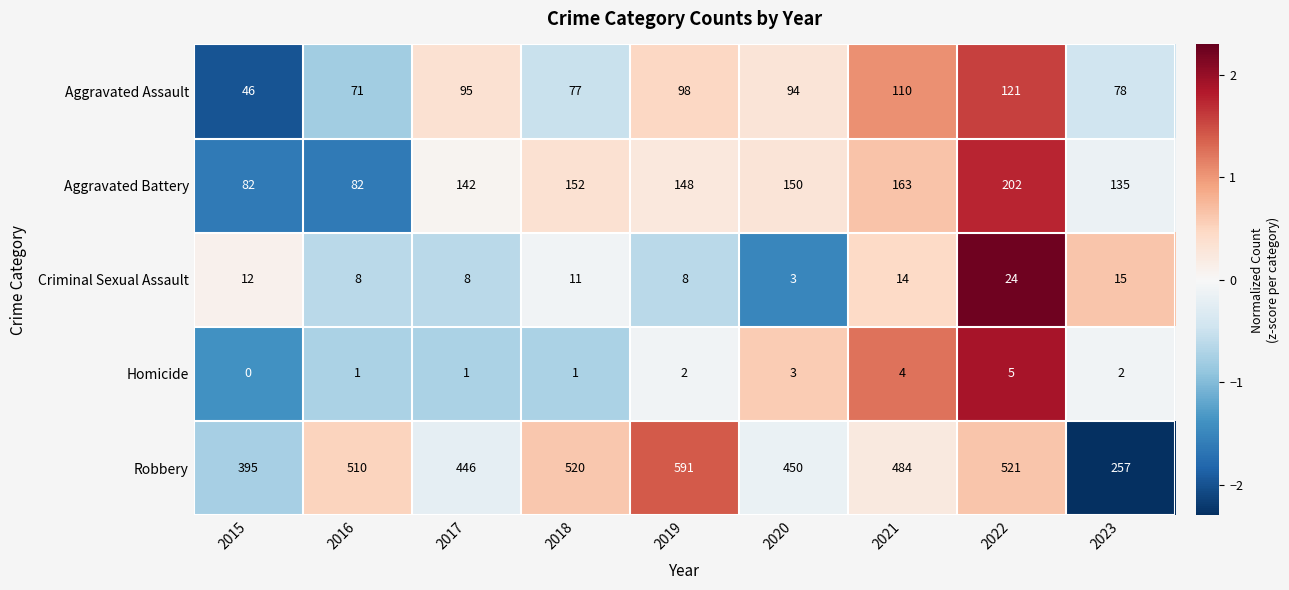

Which series has the largest total across all categories?

Robbery